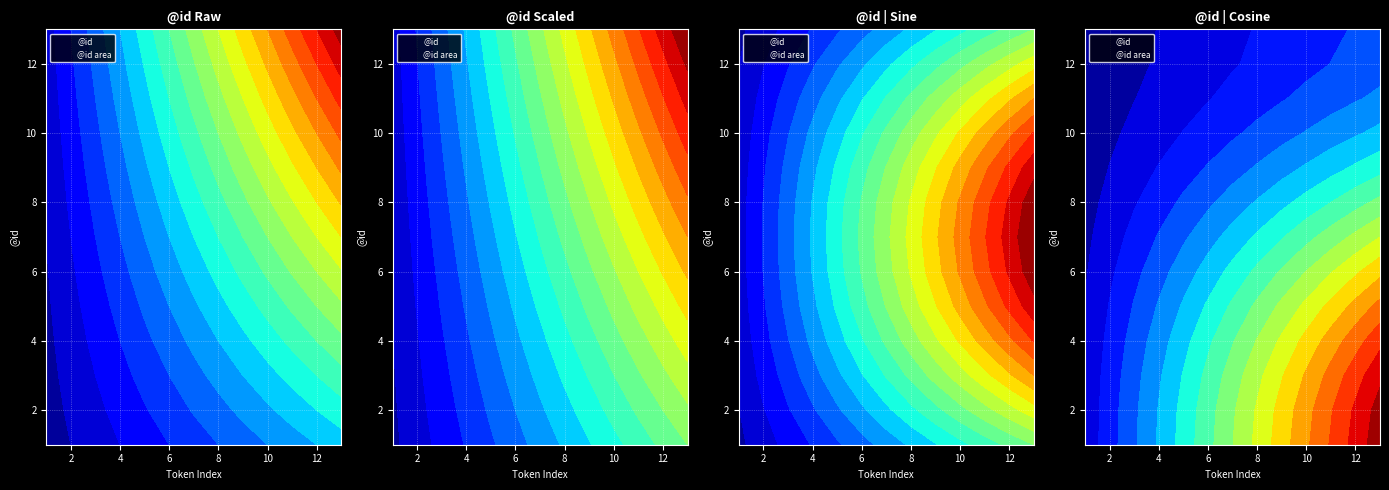

What is the maximum value shown in the chart?

13